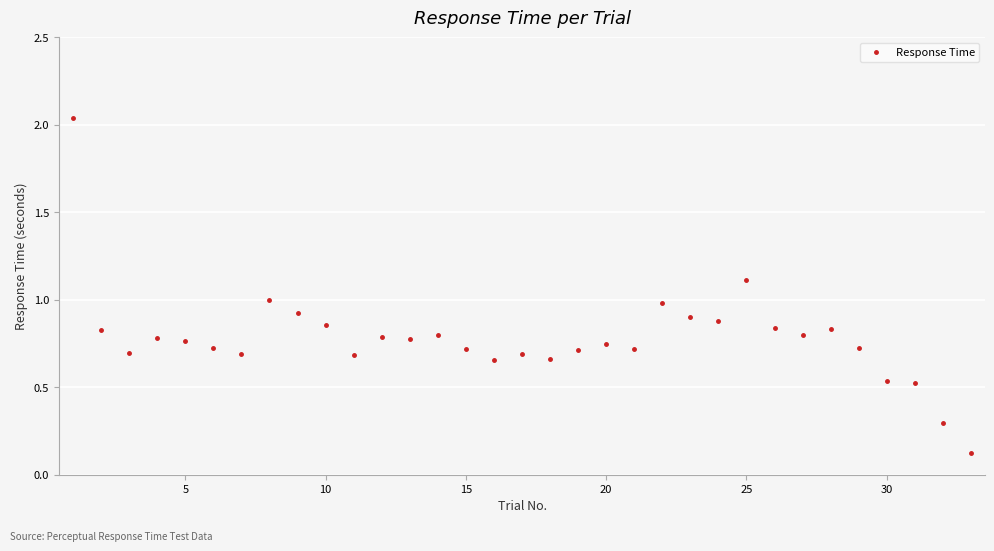

True or false: the data has more than 1 interior local peaks.

True